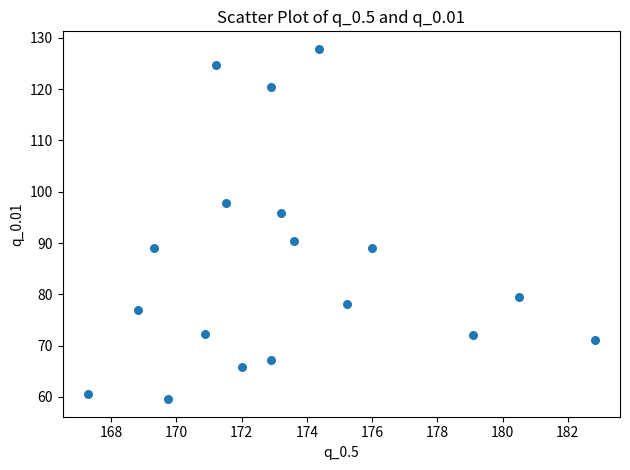

What is the range of X values (max minus min)?

15.5